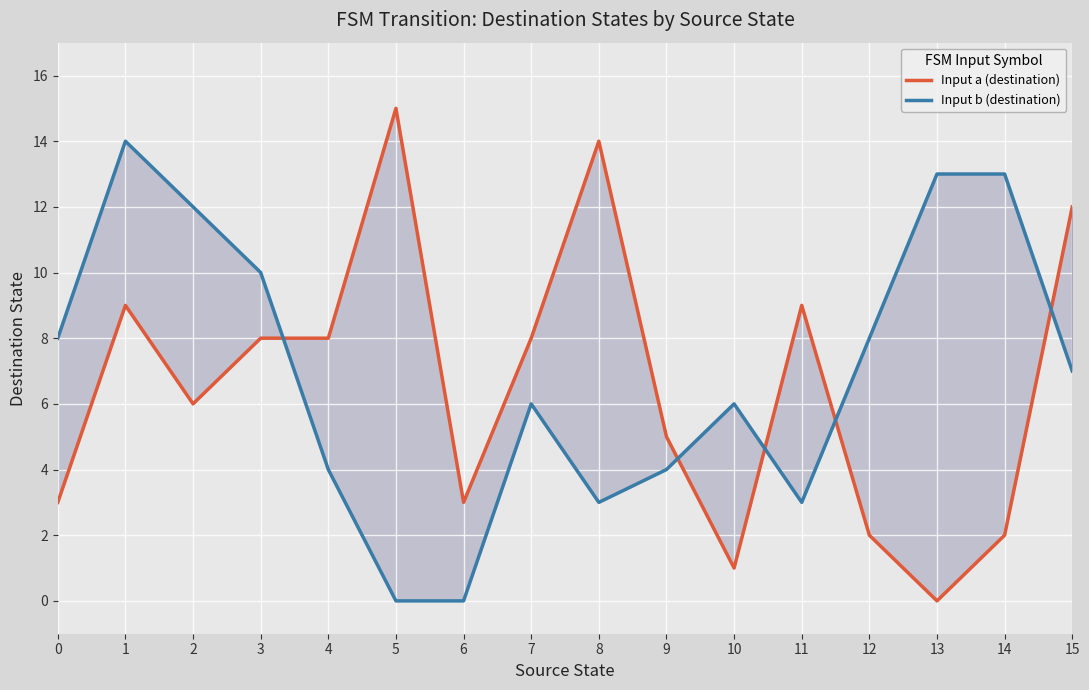

True or false: Input b (destination) and Input a (destination) intersect in this chart.

True